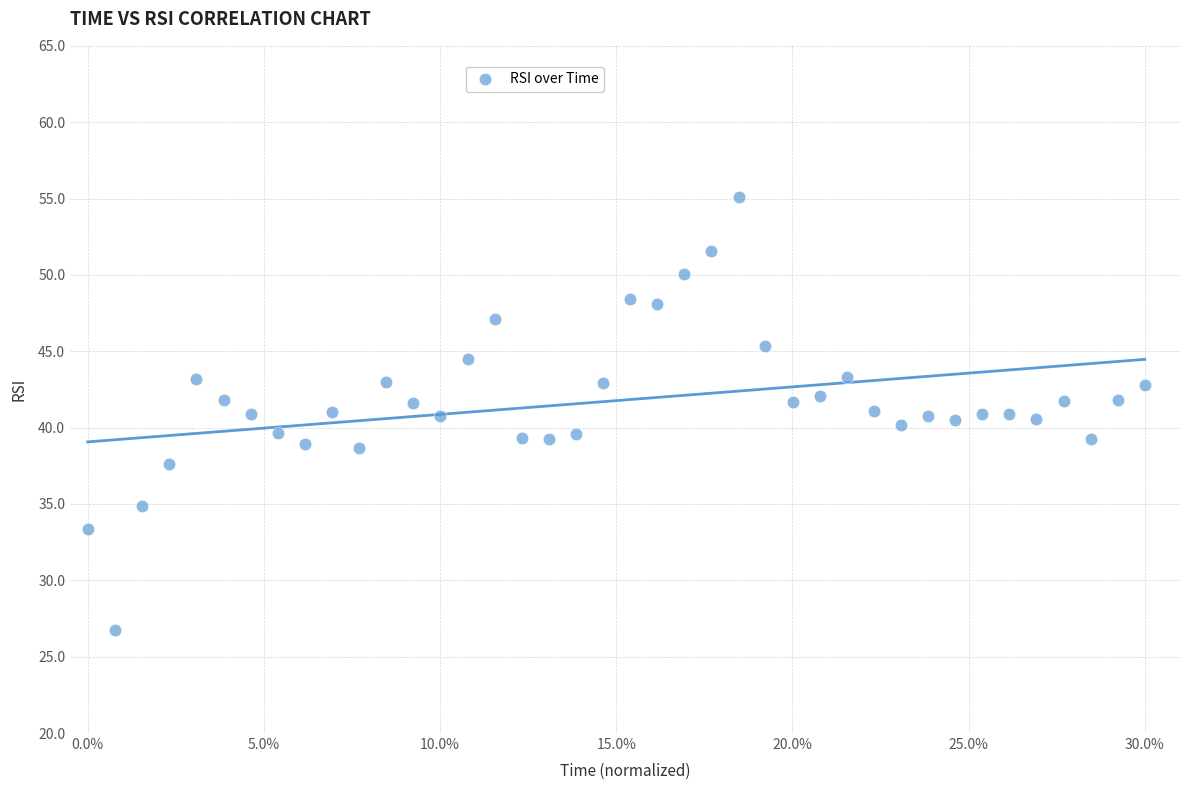

What is the range of Y values (max minus min)?

28.3